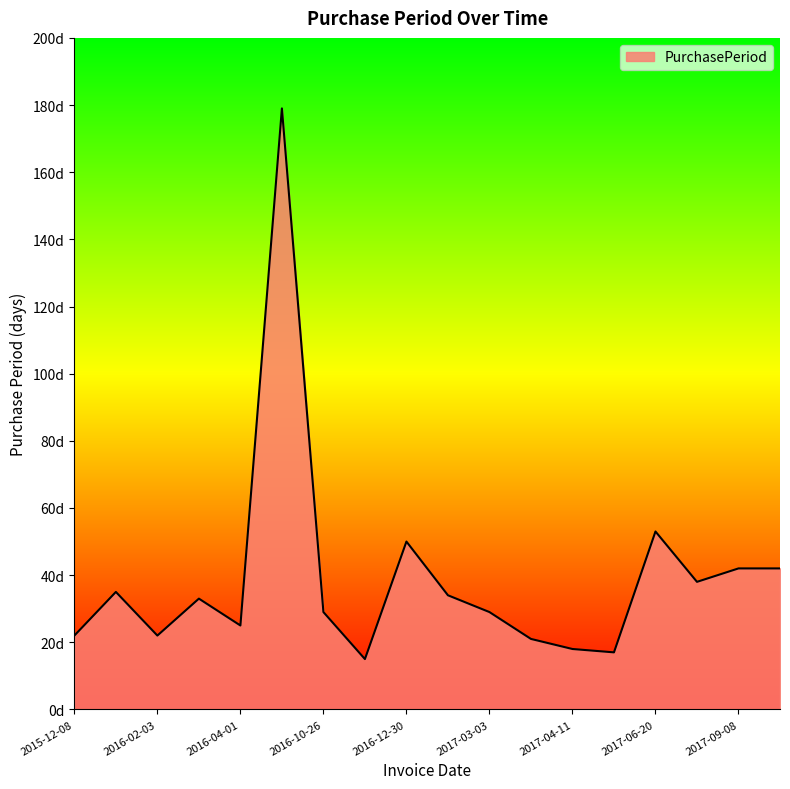

Is this an area chart (filled region under the line)?

Yes